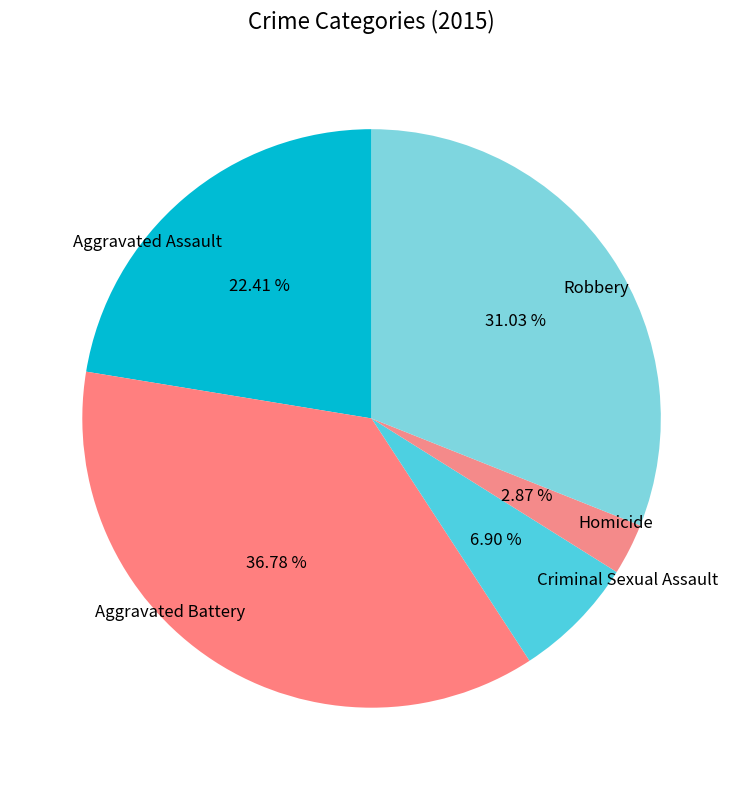

Is there any slice that represents more than half of the pie?

No